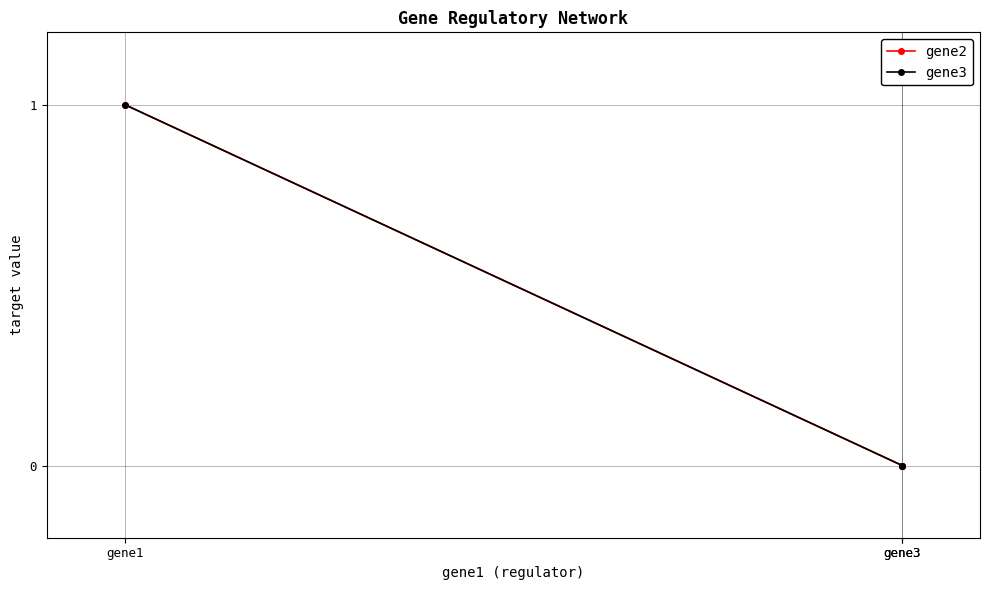

How many values in the gene2 series exceed 0?

1